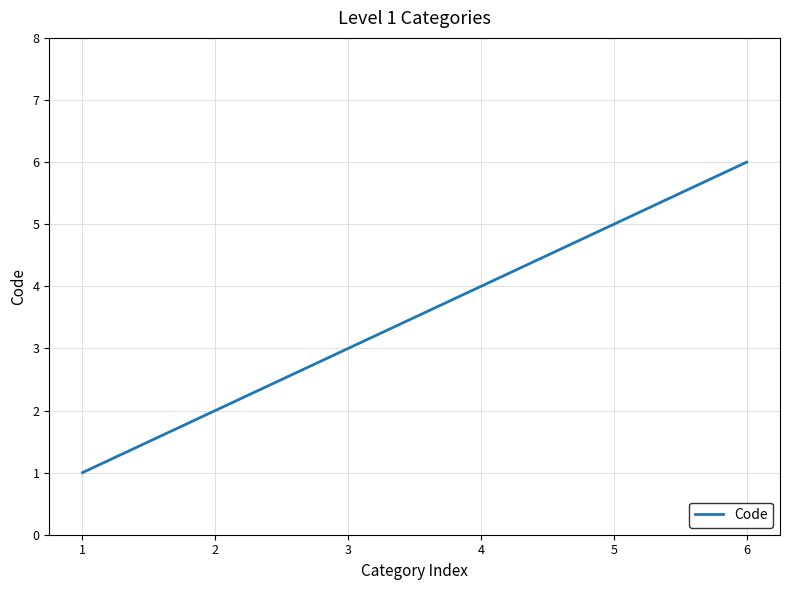

Which label corresponds to the smallest value in the chart?

1